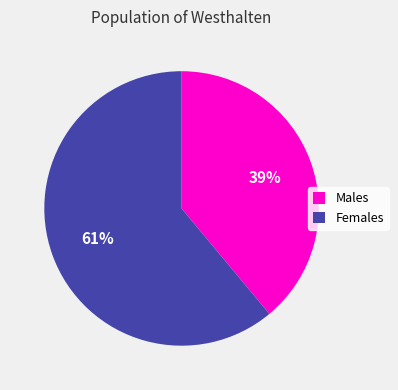

Is there any slice that represents more than half of the pie?

Yes